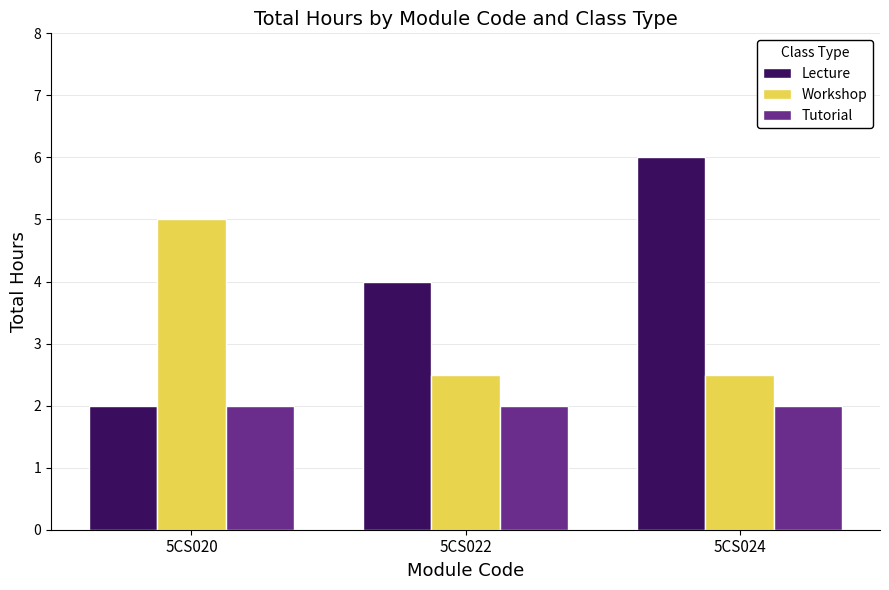

What are all the series names shown in the legend?

Lecture, Workshop, Tutorial